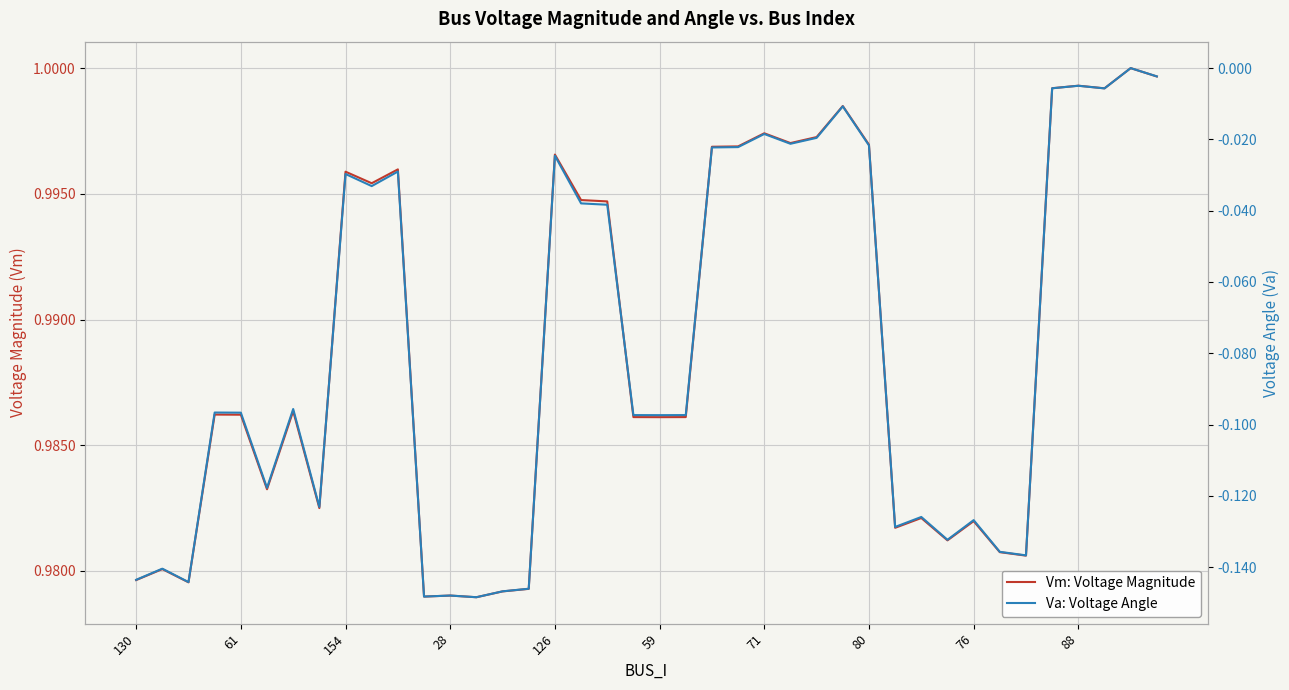

Is this an area chart (filled region under the line)?

No